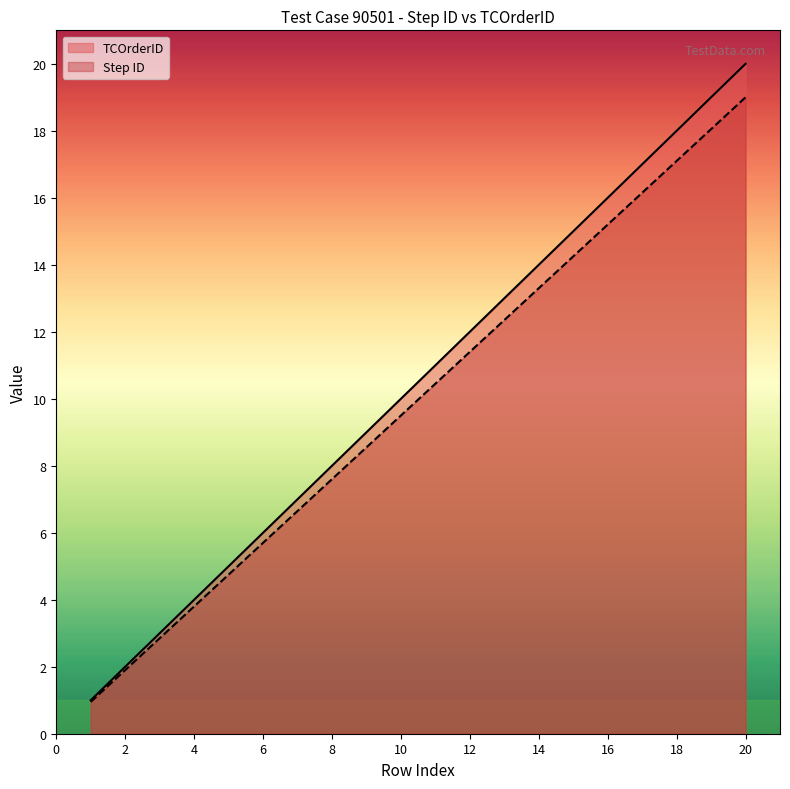

The value of Step ID at 3 is 4.1. True or false?

False